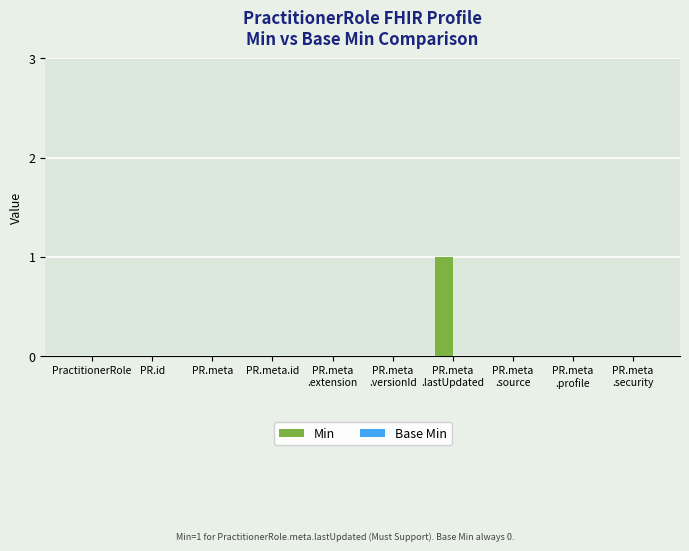

True or false: the data shows 0 at PR.id.

True